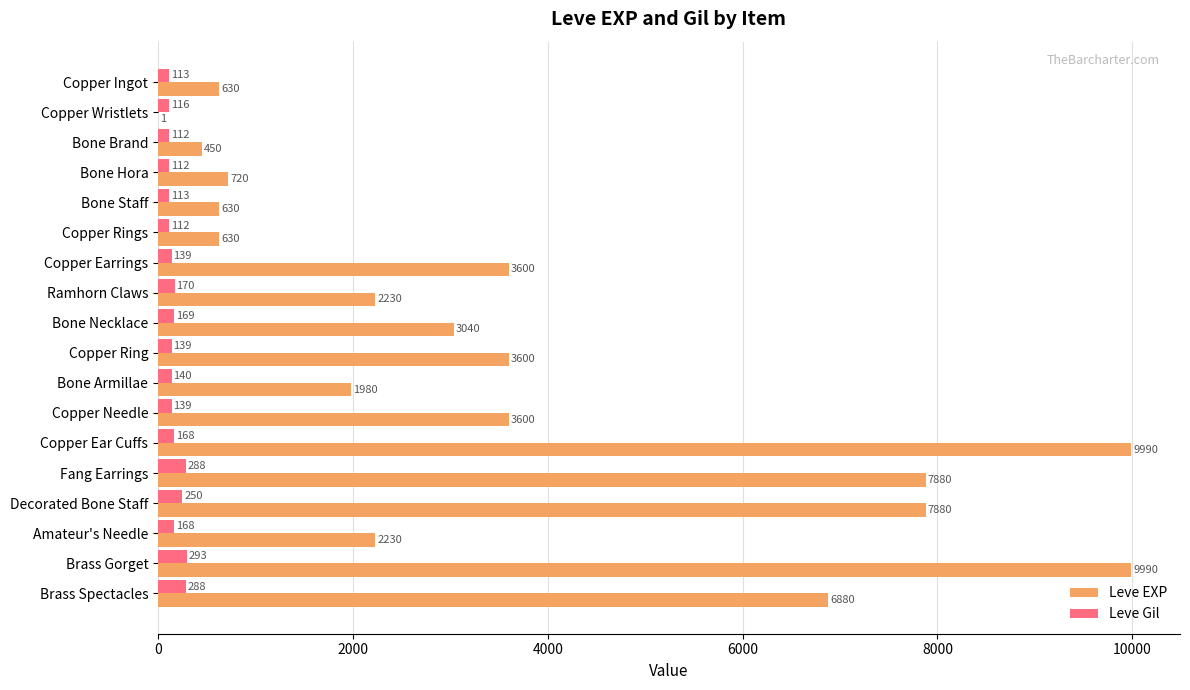

Which series has the largest total across all categories?

Leve EXP